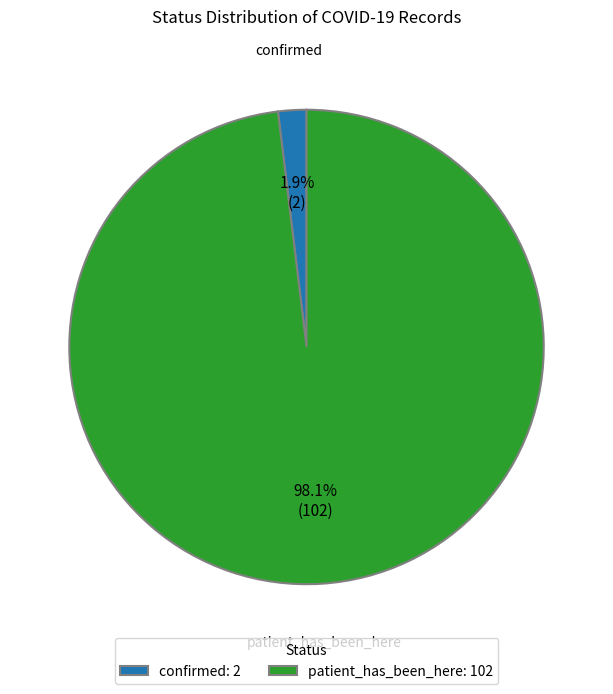

To the nearest percent, what is the combined percentage of patient_has_been_here and confirmed?

100%